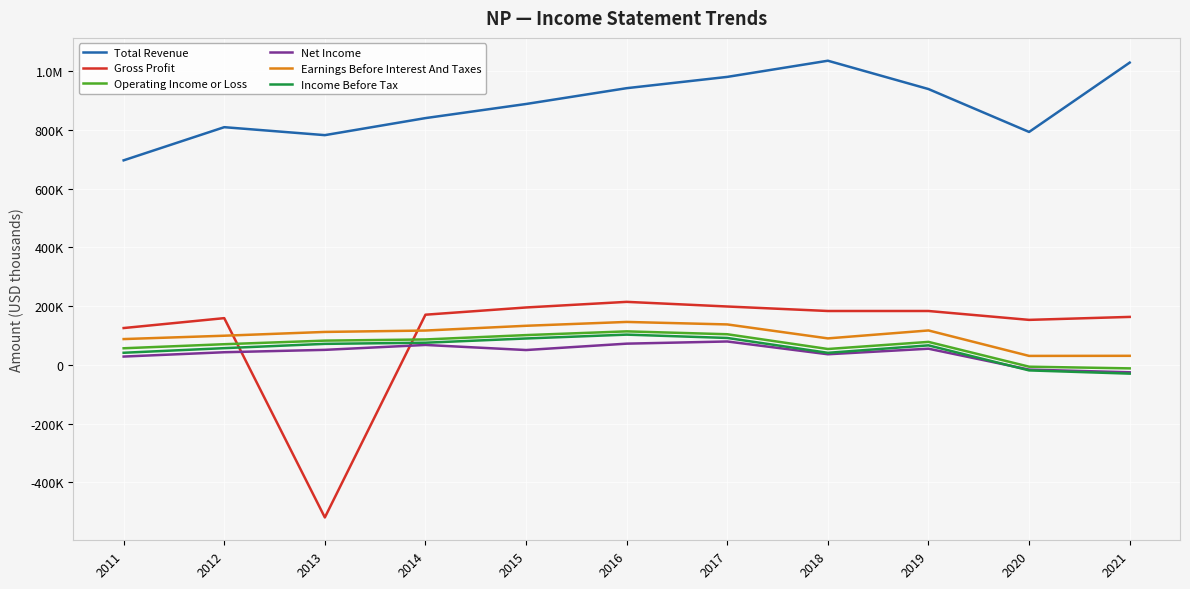

What are all the series names shown in the legend?

Total Revenue, Gross Profit, Operating Income or Loss, Net Income, Earnings Before Interest And Taxes, Income Before Tax